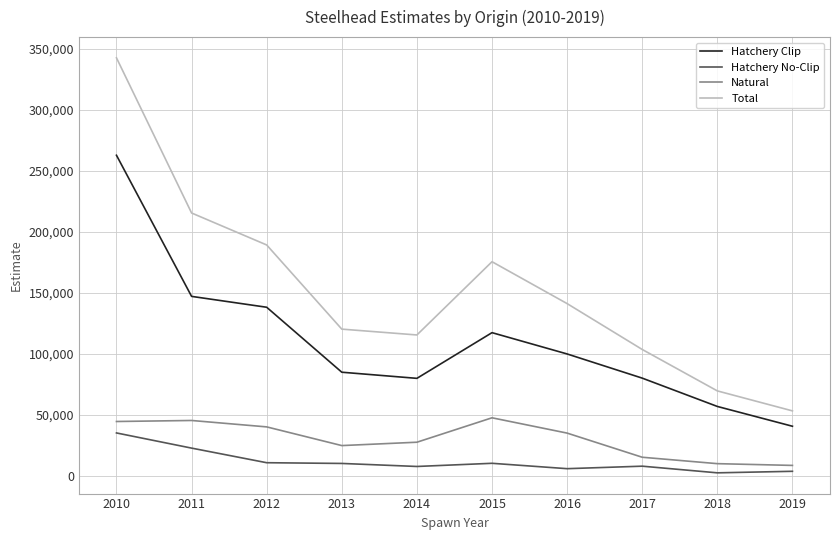

The value of Hatchery No-Clip at 2010 is 48402.9. True or false?

False